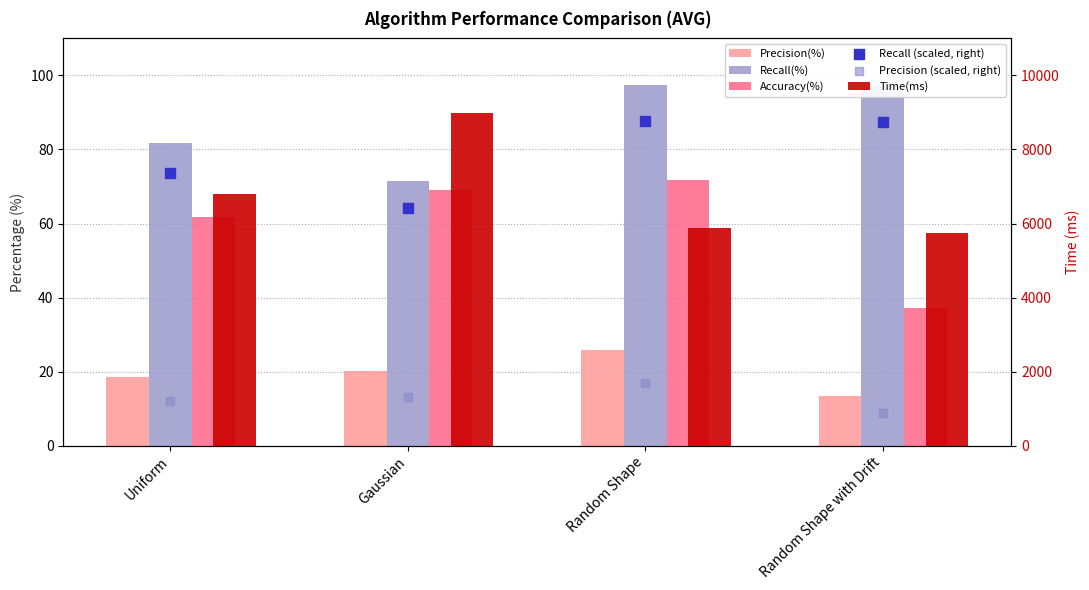

What is the total value across all series at Gaussian?

16890.7